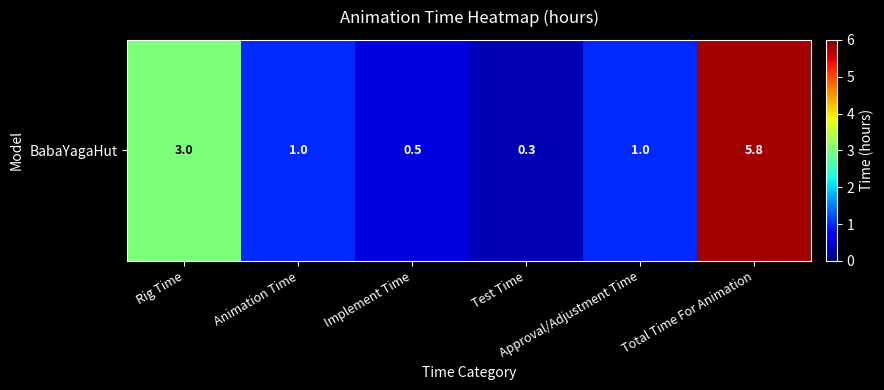

Rank the categories by value from highest to lowest.

Total Time For Animation, Rig Time, Animation Time, Approval/Adjustment Time, Implement Time, Test Time